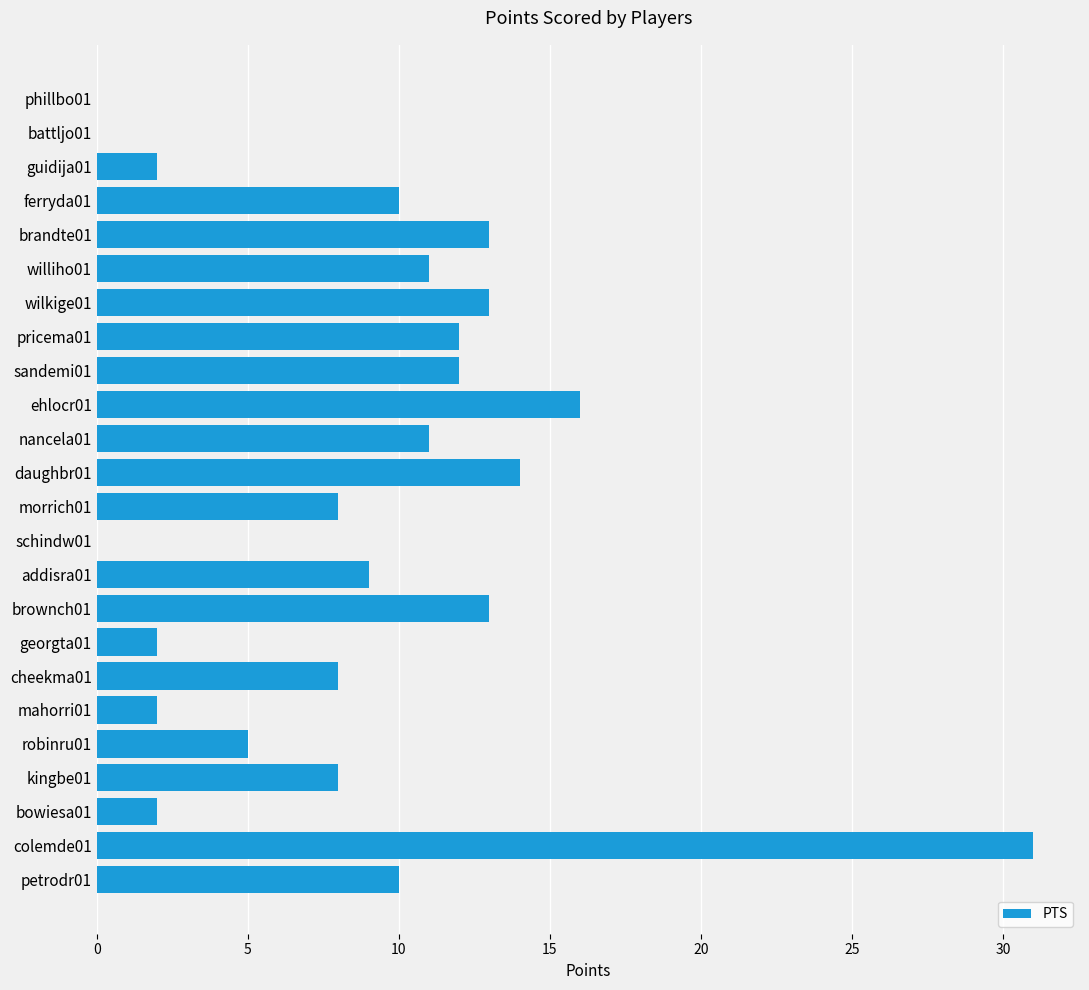

The value at ehlocr01 is 9. True or false?

False